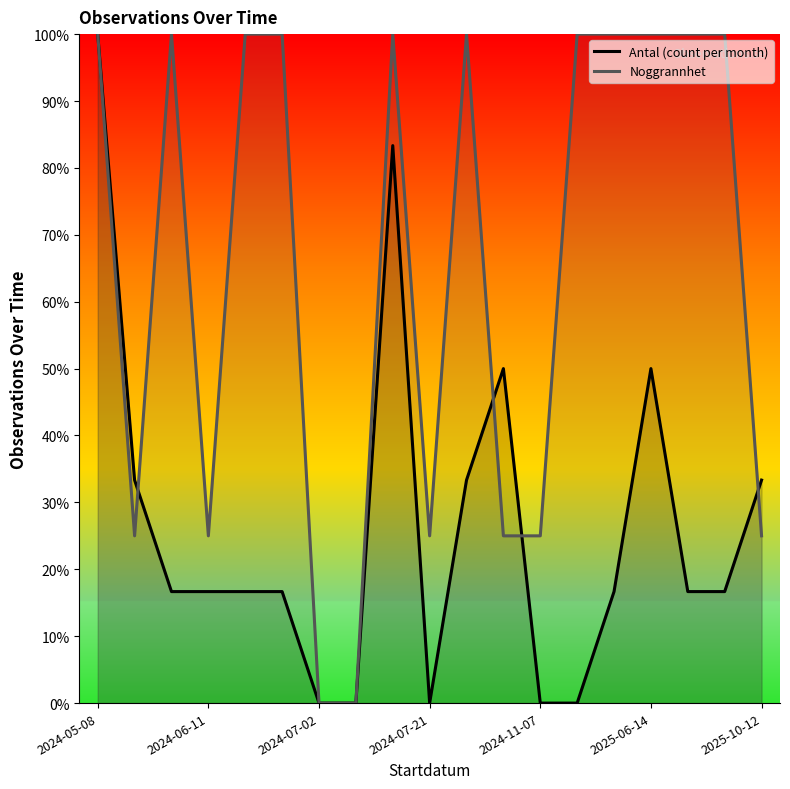

At which label does Antal (count per month) reach its peak?

2024-05-08